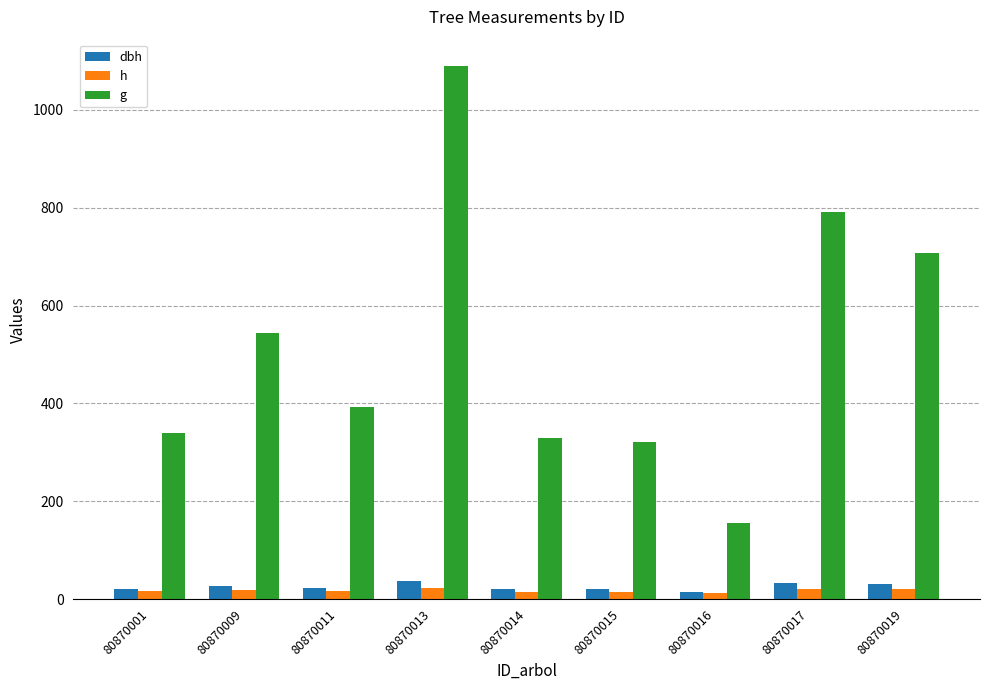

What is the total value across all series at 80870009?

588.9